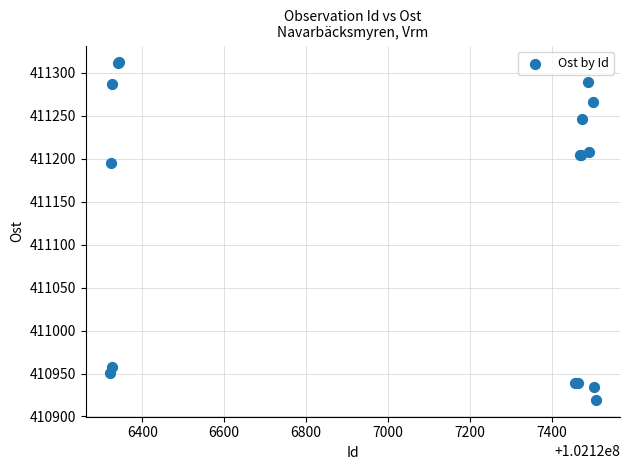

What Y value in the scatter plot is closest to 411115?

411195.7